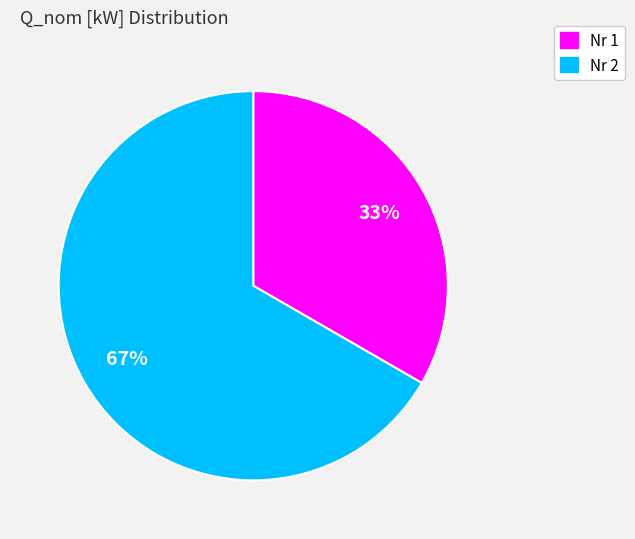

To the nearest percent, what is the average slice percentage?

50%